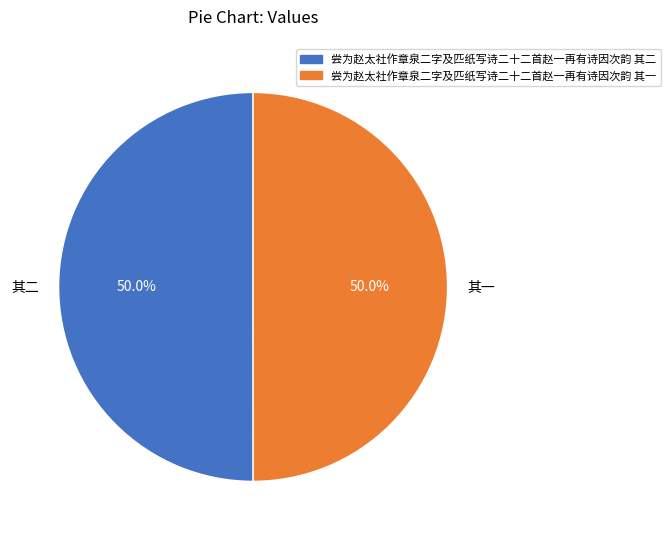

Approximately how many times larger is the value at 其一 compared to 其二?

1.0